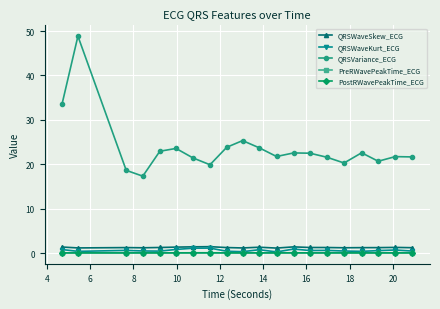

True or false: PostRWavePeakTime_ECG and PreRWavePeakTime_ECG cross at least once.

False